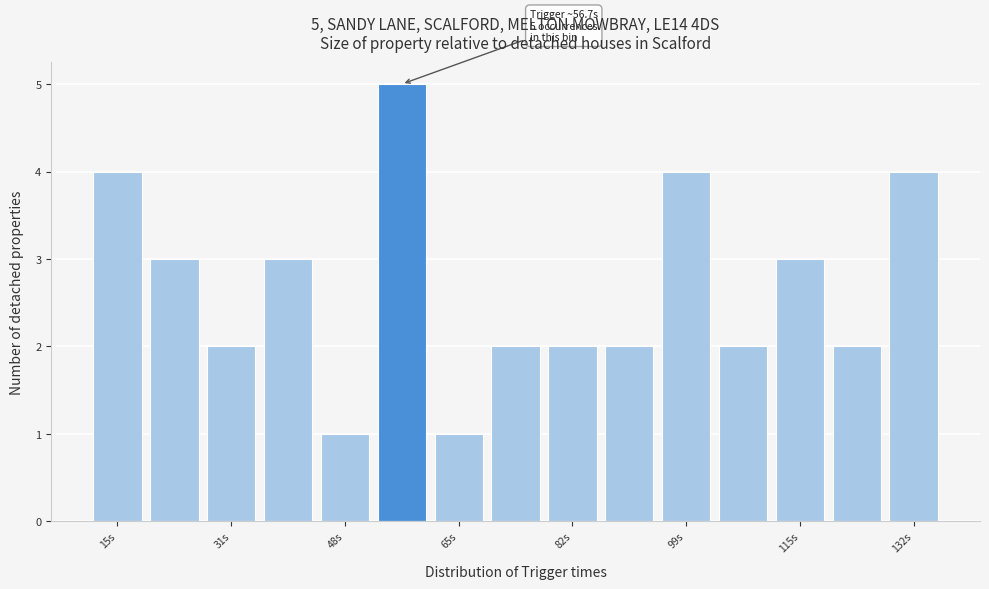

Over which range of the x-axis is the bar tallest?

52 to 60